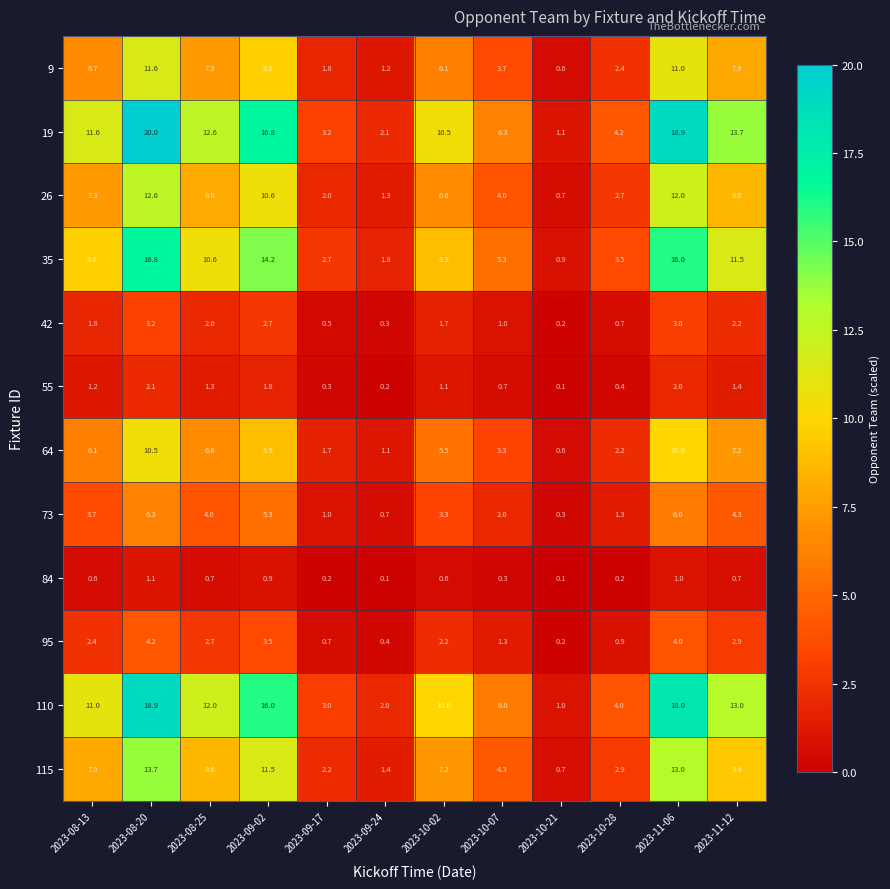

What is the total value across all series at 2023-09-17?

19.3